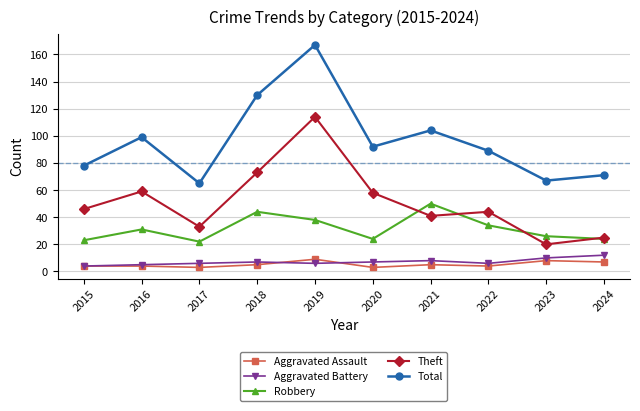

The value of Total at 2017 is 88. True or false?

False